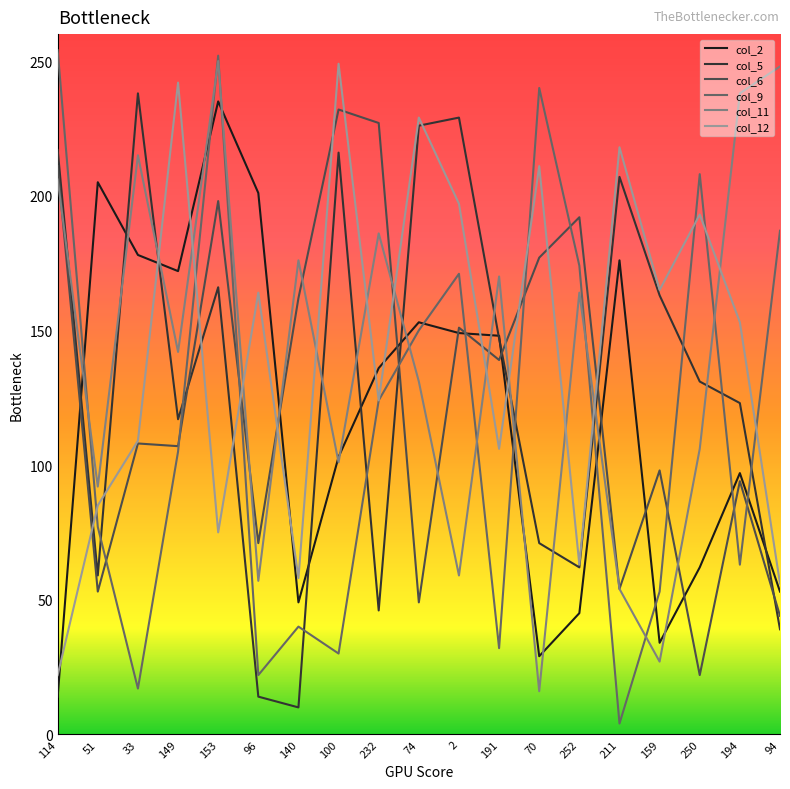

What are all the series names shown in the legend?

col_2, col_5, col_6, col_9, col_11, col_12